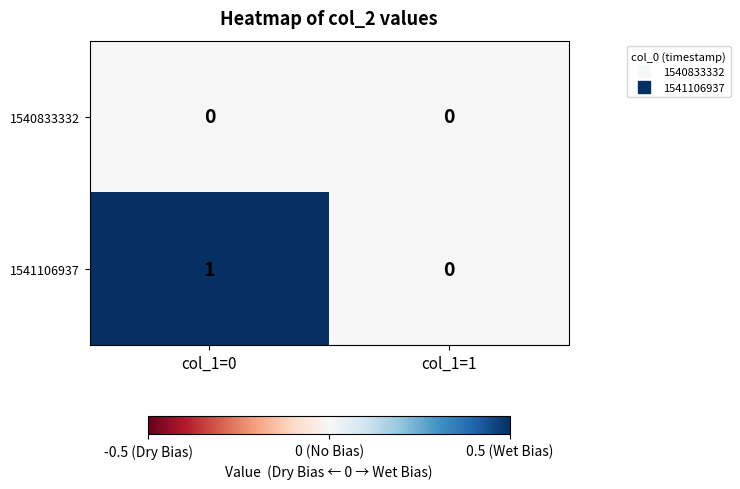

At which category is the sum across all series the highest?

col_1=0